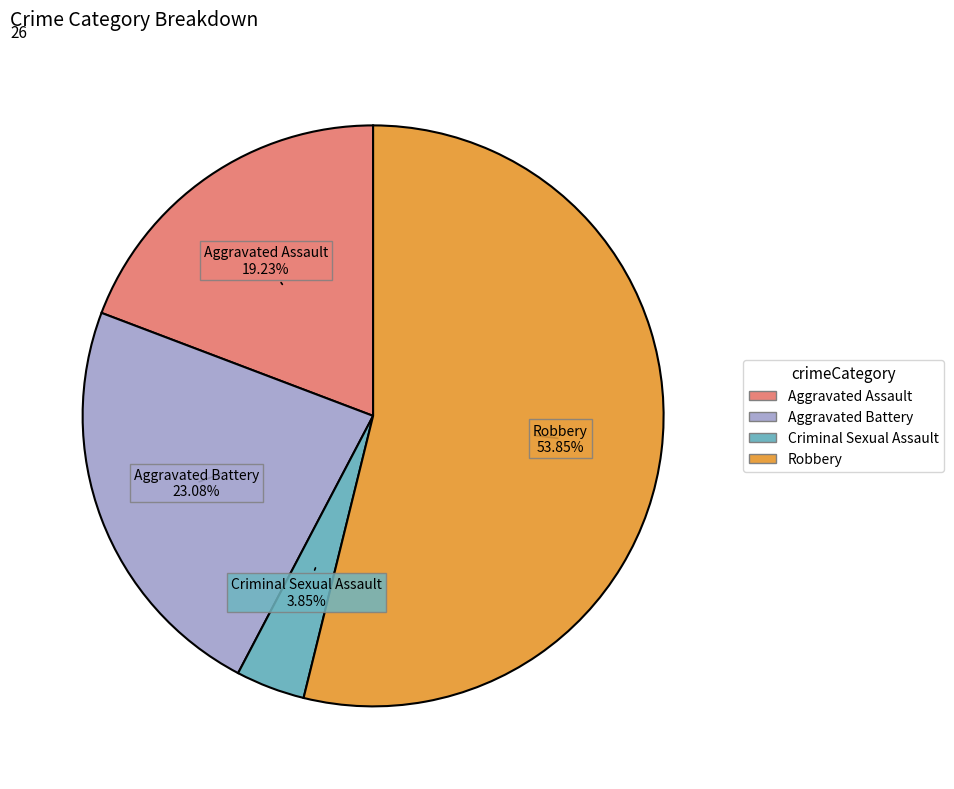

Is there any slice that represents more than half of the pie?

Yes